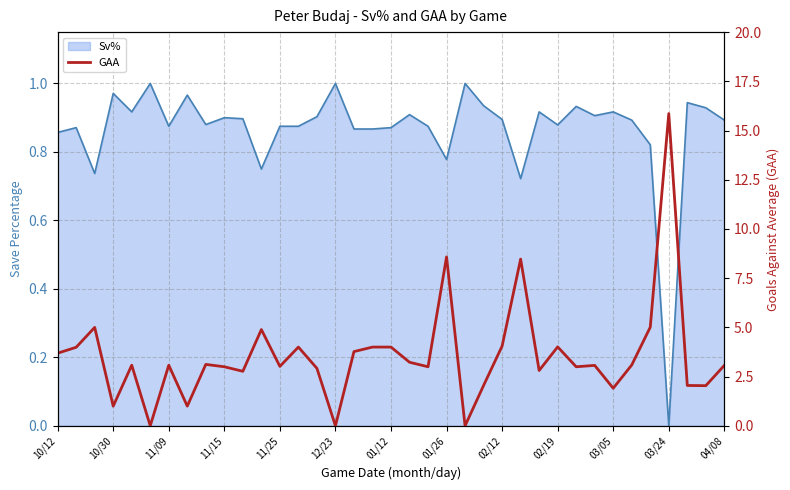

What is the difference between the maximum and minimum values?

15.9